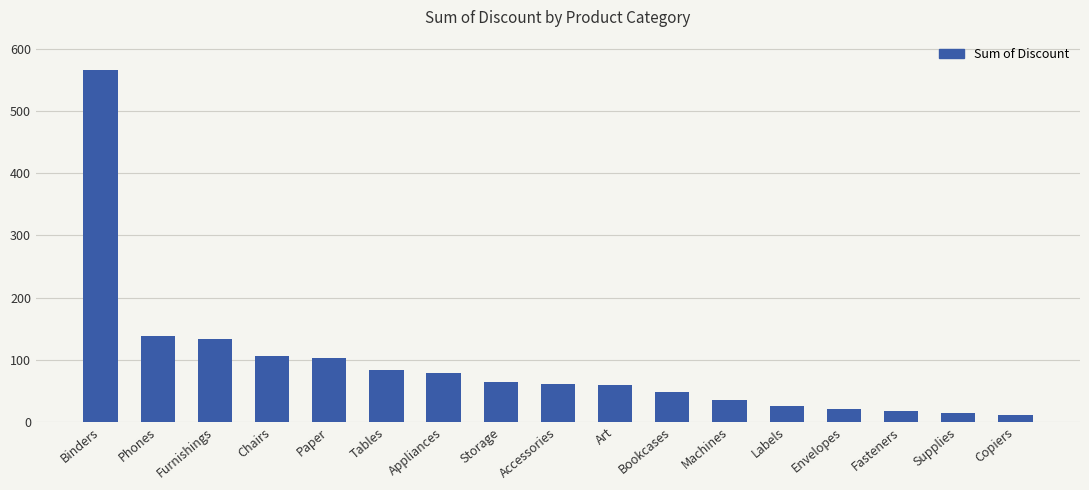

What position from the left is Machines?

12